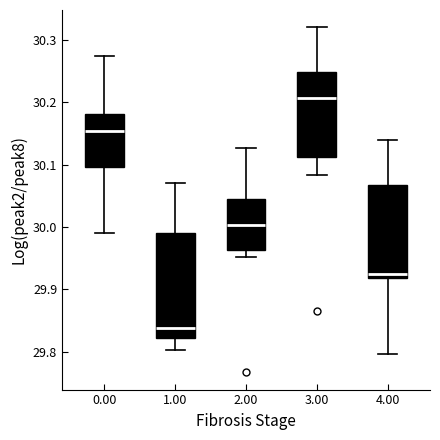

Which box has the highest median line?

3.00